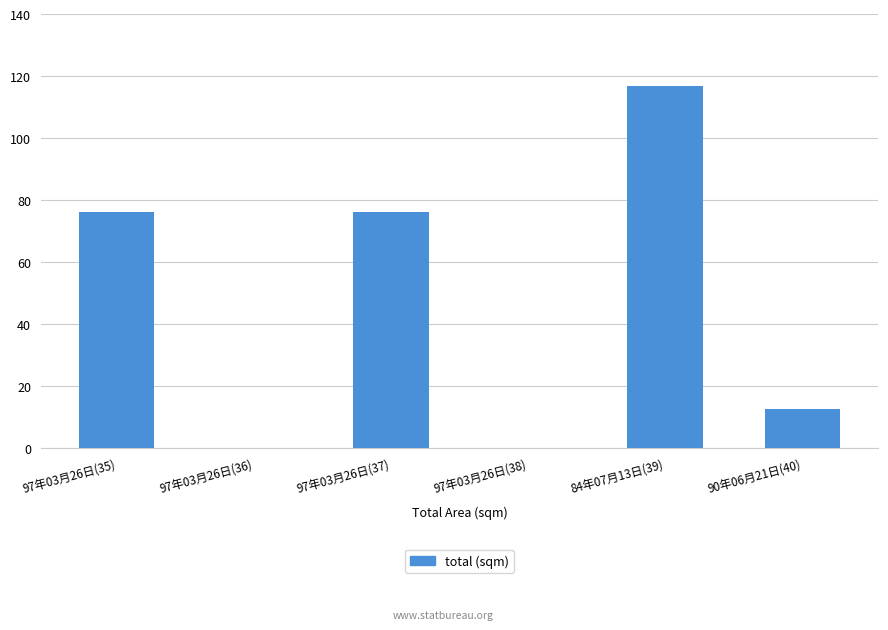

What is the ratio of the value at 97年03月26日(35) to the value at 84年07月13日(39)?

0.7